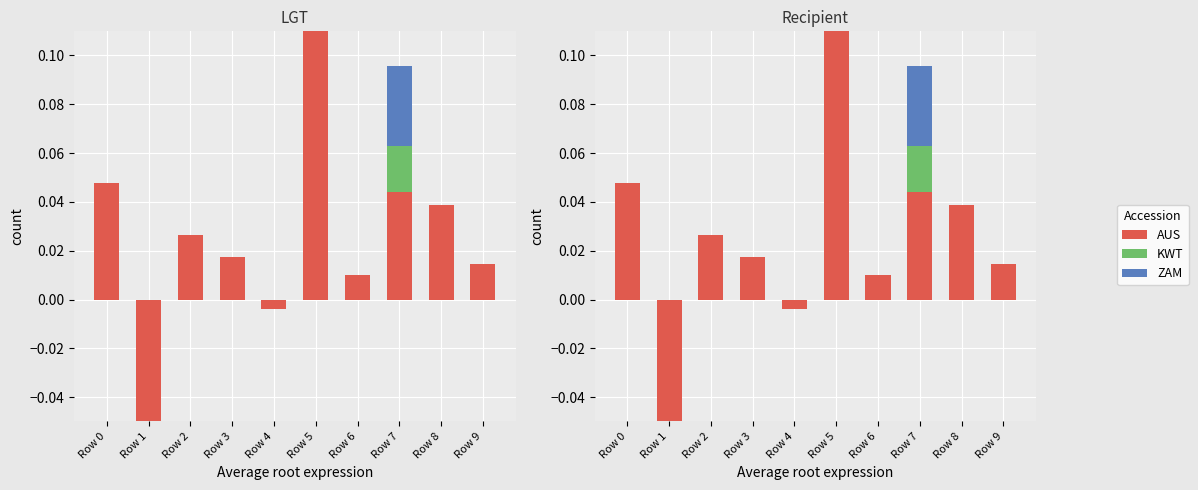

At Row 1, list the series in order from smallest to largest.

AUS, KWT, ZAM